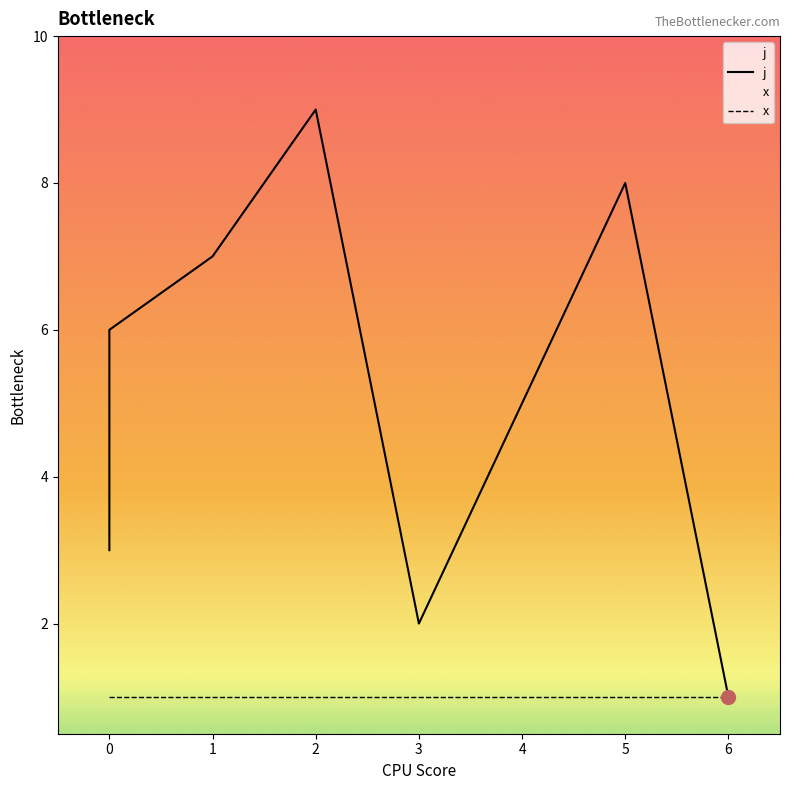

Reading right to left, extract all data points from this chart.

1	8	5	2	9	7	6	4	3